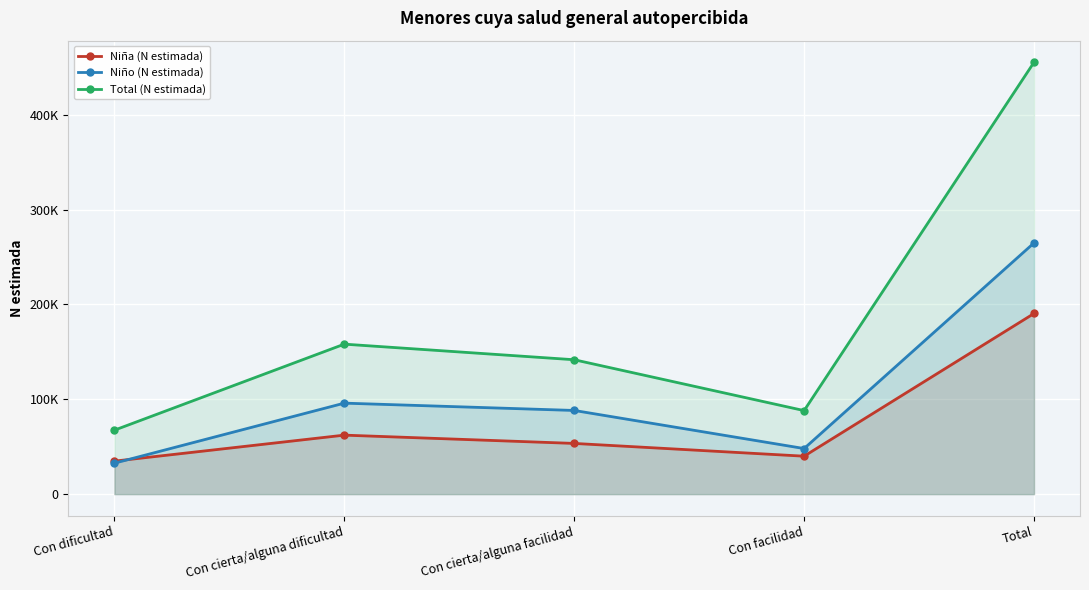

What is the sum of all Niña (N estimada) values?

380806